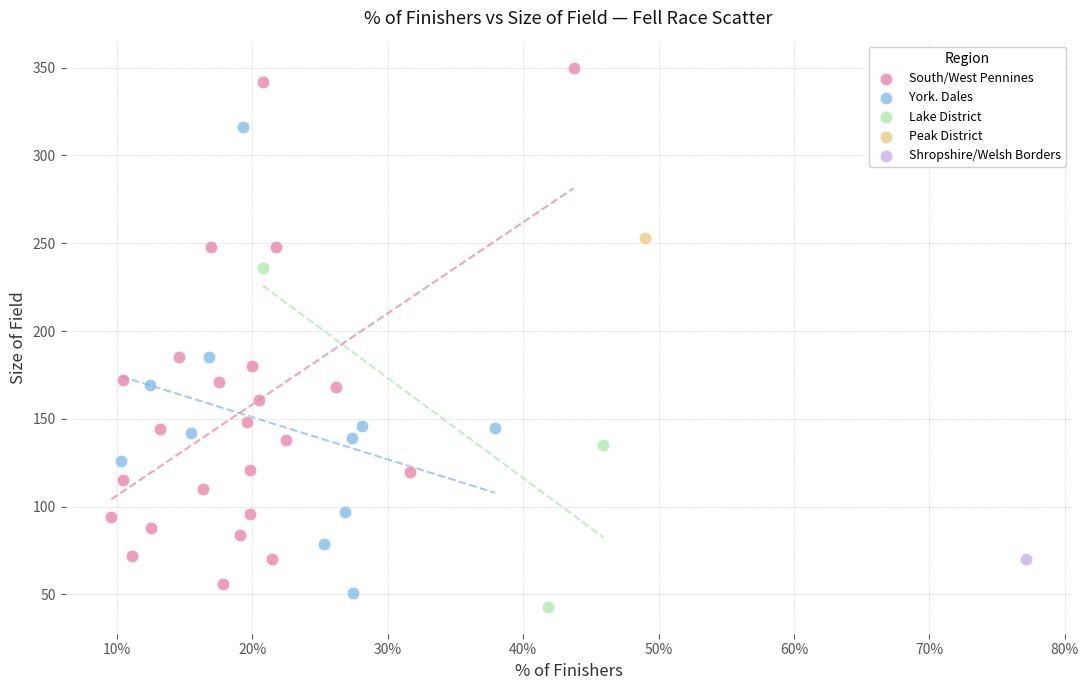

What are all the series names shown in the legend?

South/West Pennines, York. Dales, Lake District, Peak District, Shropshire/Welsh Borders